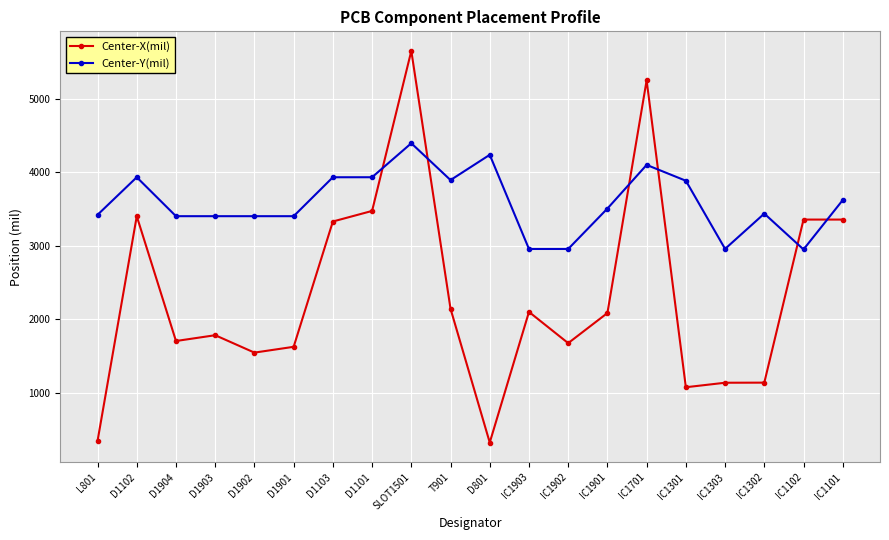

Is it true that Center-X(mil) equals 2486.0 at D1904?

False